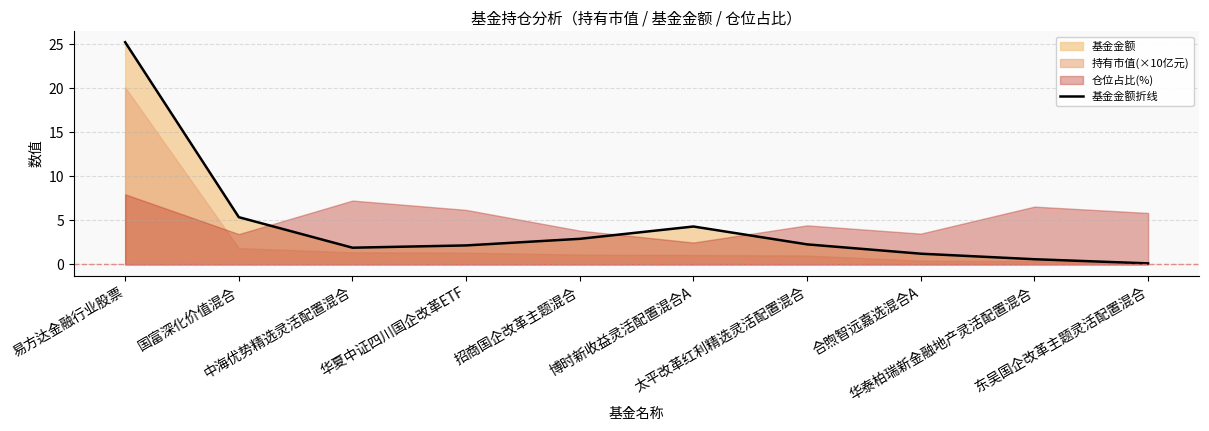

What is the sum of the values at 华夏中证四川国企改革ETF and 华泰柏瑞新金融地产灵活配置混合?

2.8